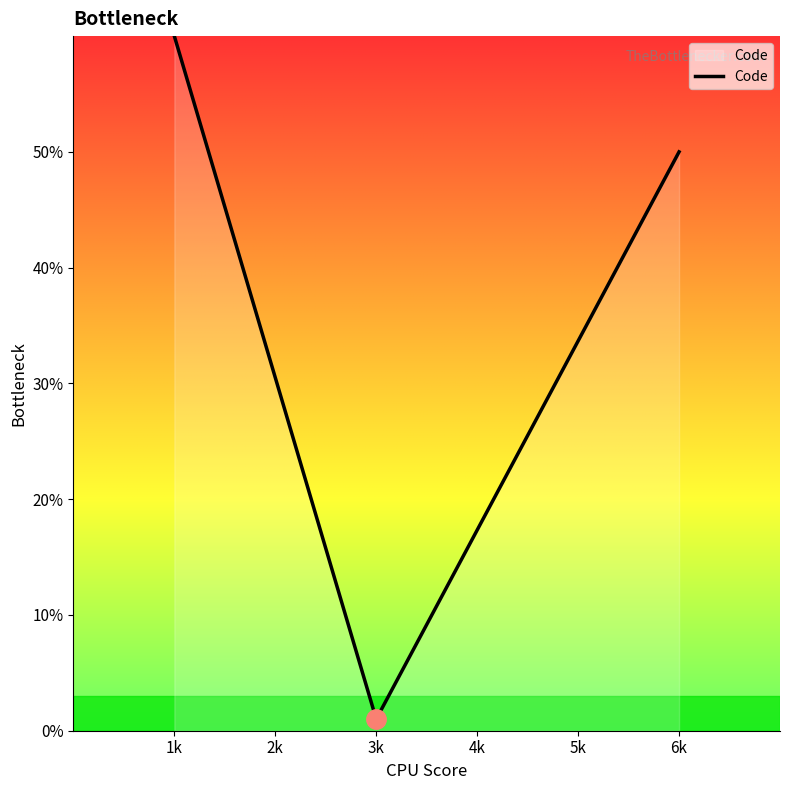

Does the chart display data point markers on the line(s)?

No